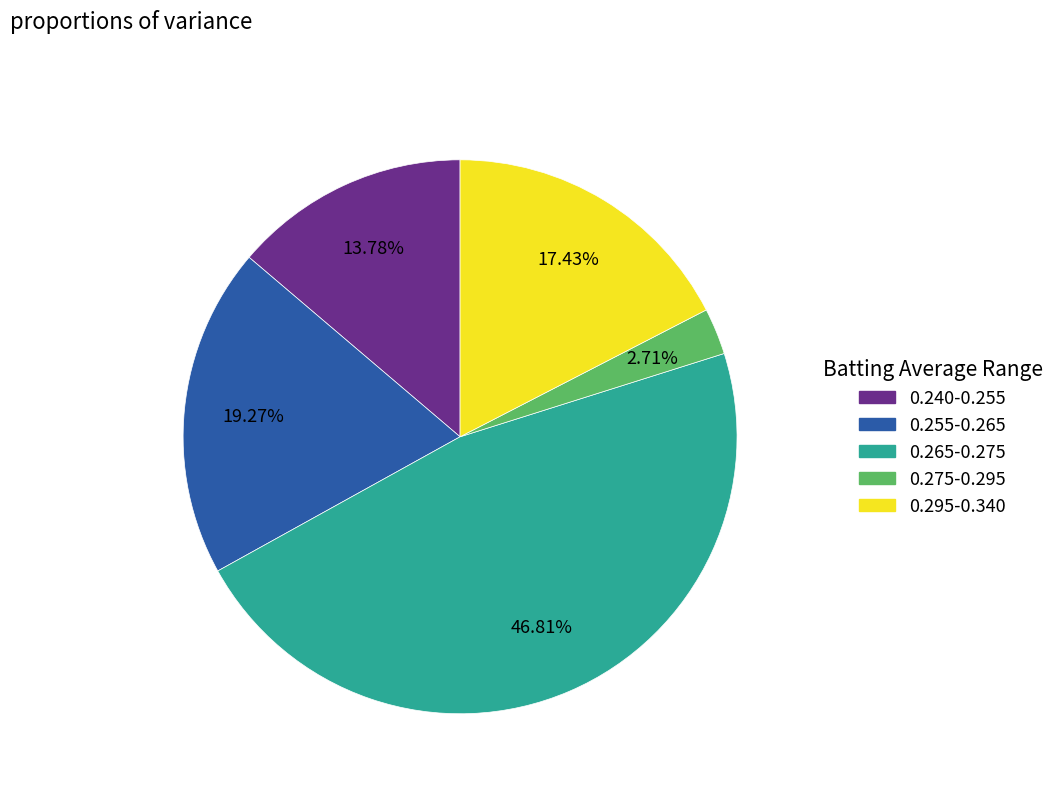

Count the number of slices in the pie.

5